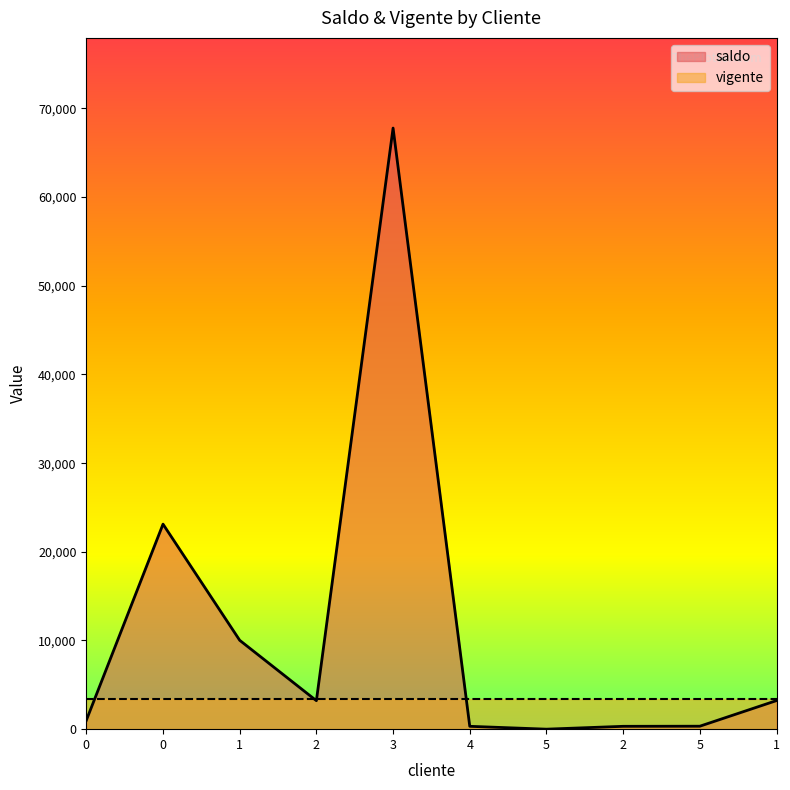

List the labels in order of value, largest first.

3, 0, 1, 1, 2, 0, 5, 4, 2, 5